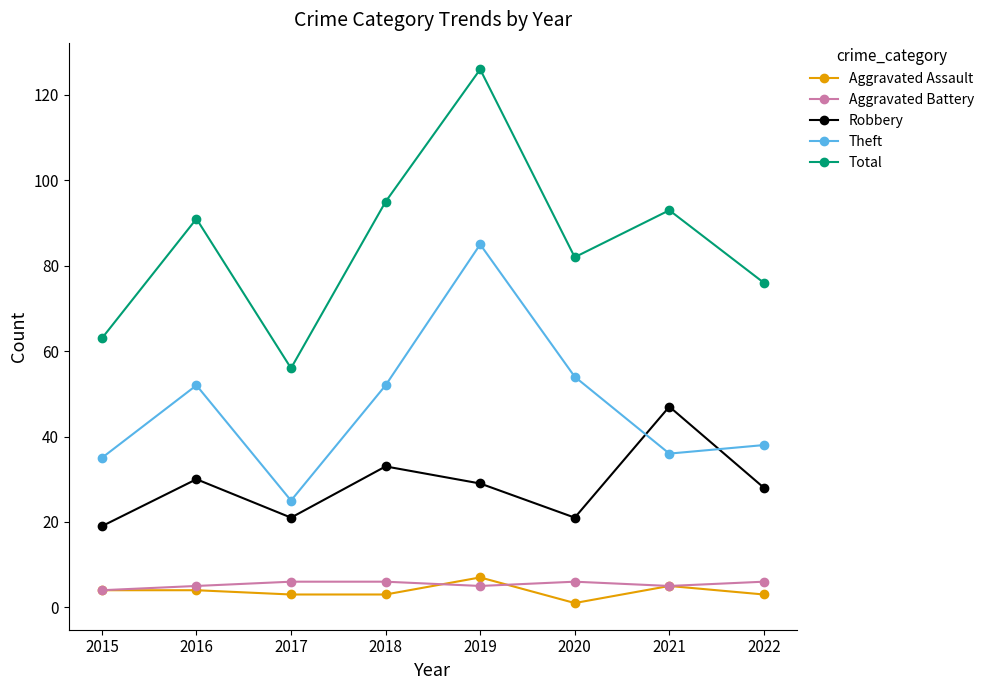

Is the value of Aggravated Battery at 2017 greater than the value of Theft at 2016?

No